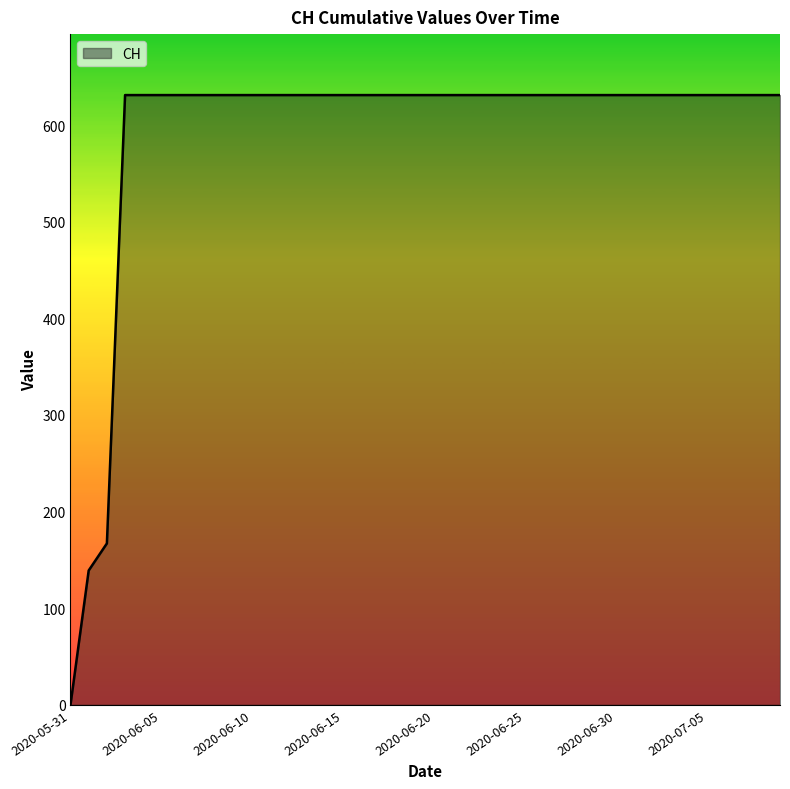

What is the difference between the maximum and minimum values?

631